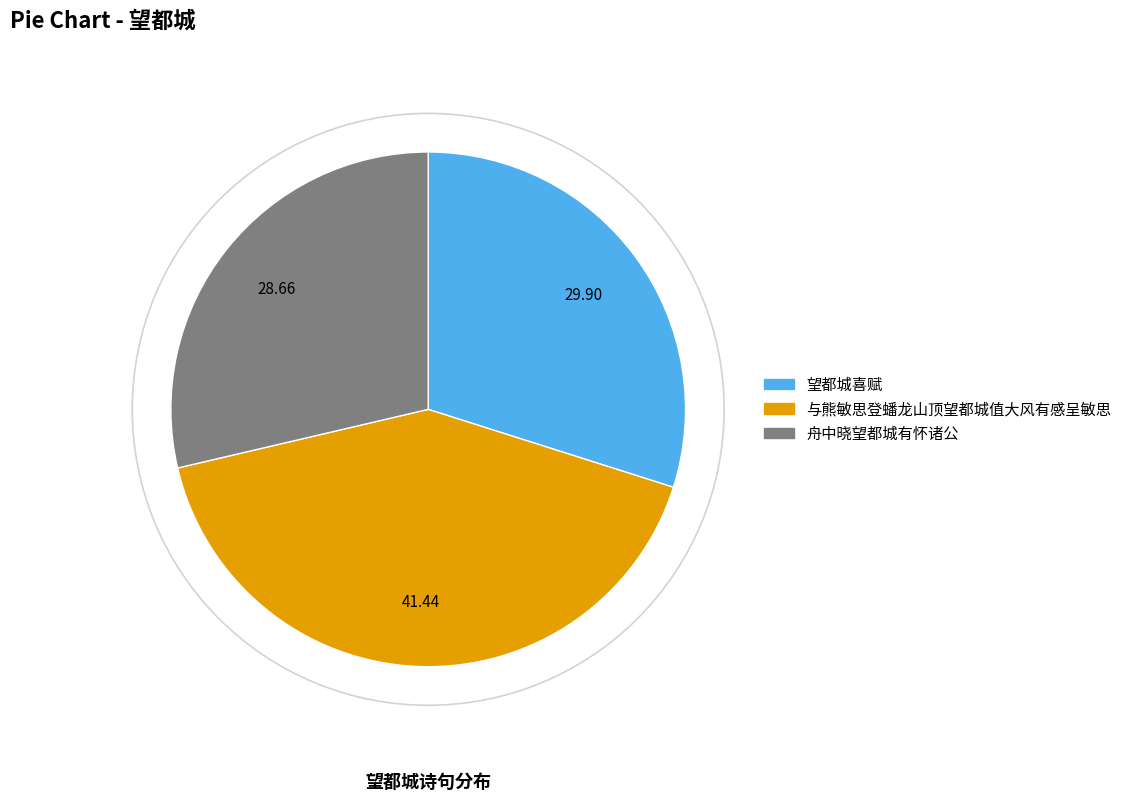

Is the sum of 望都城喜赋 and 与熊敏思登蟠龙山顶望都城值大风有感呈敏思 greater than half?

Yes